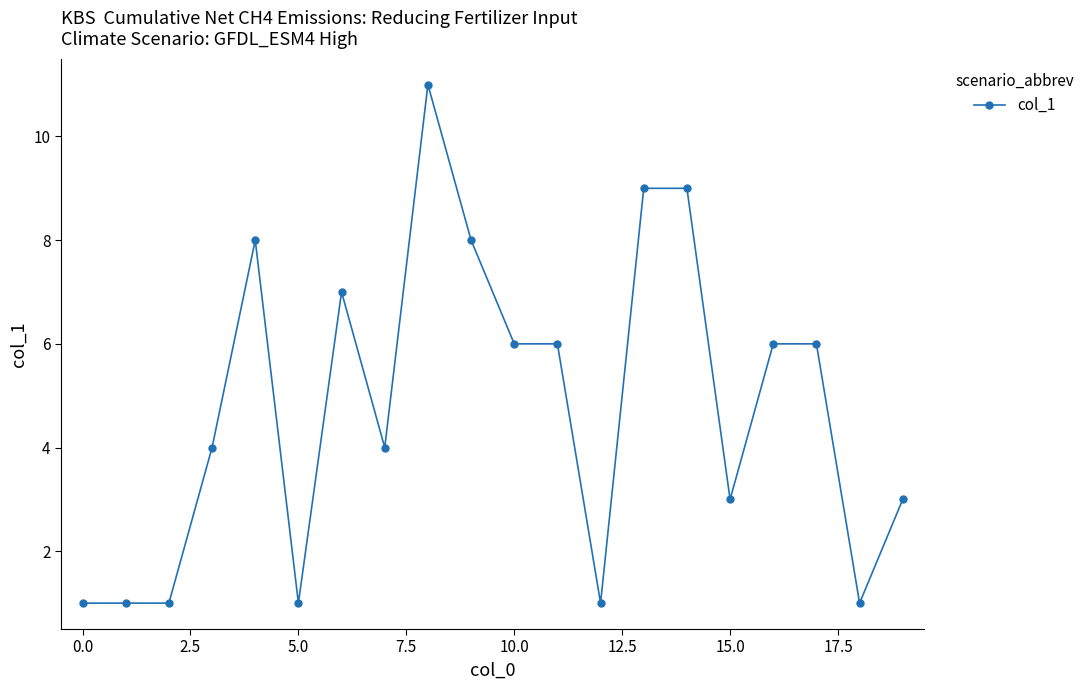

What is the value of the 17th point from the left?

6